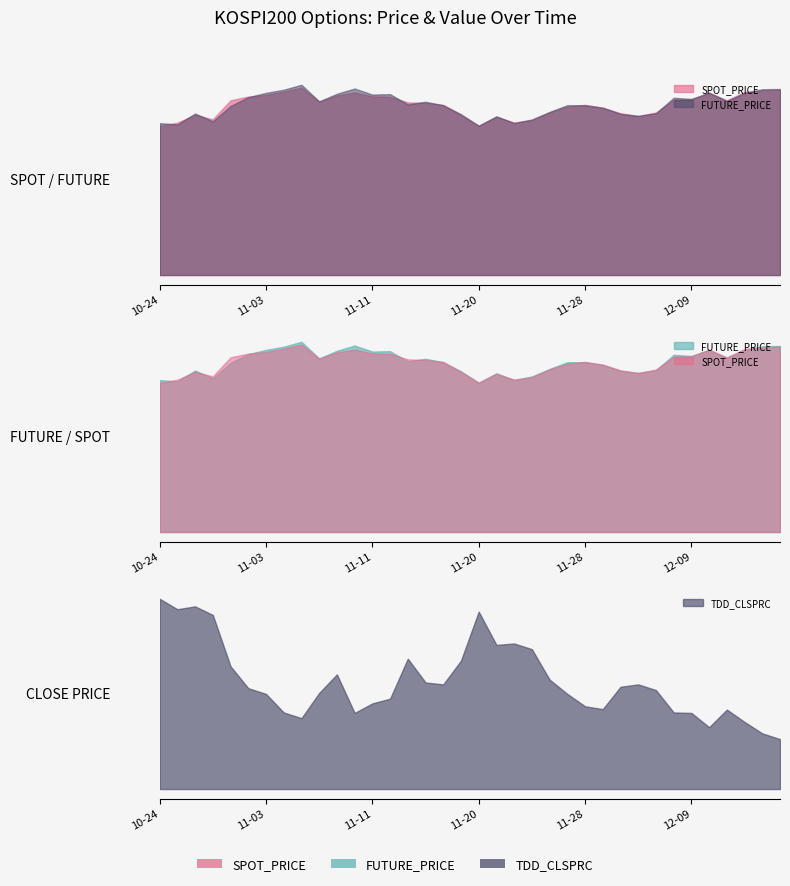

What position from the left is 30?

31